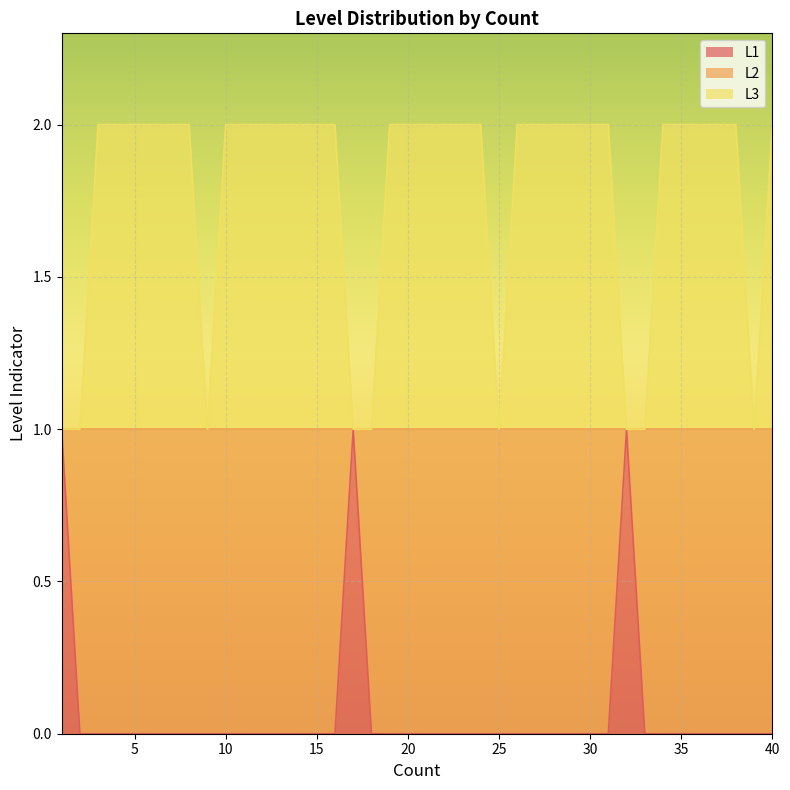

What is the average value of the L3_col series?

2